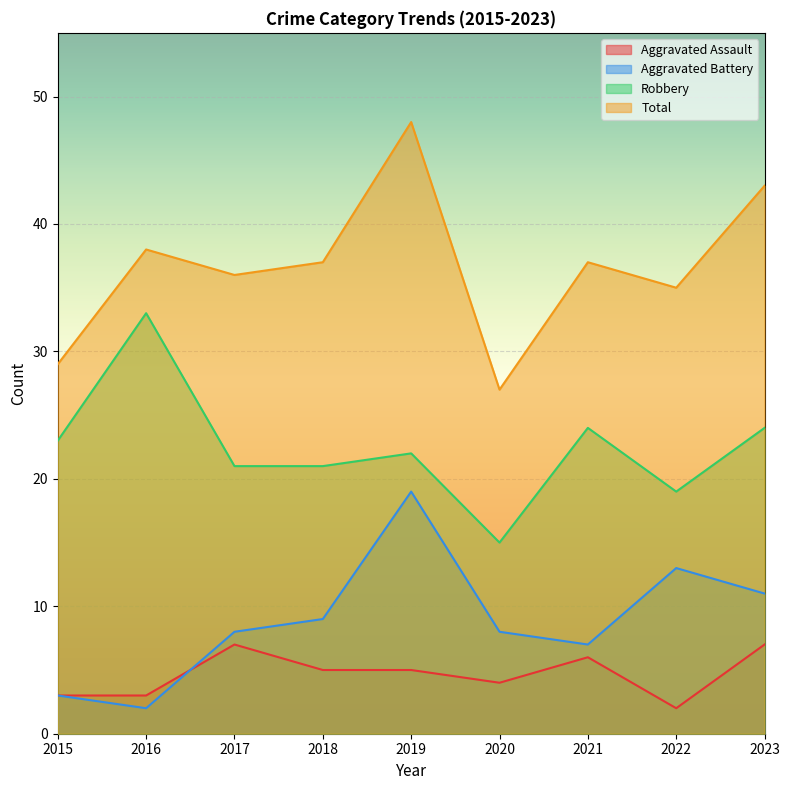

How many values in the Total series are below 37?

4